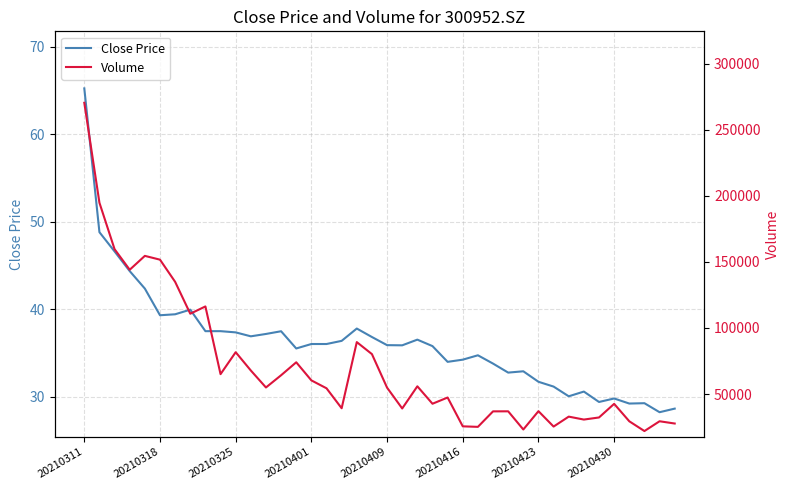

The Close Price series shows 16.6 at 20210311. True or false?

False